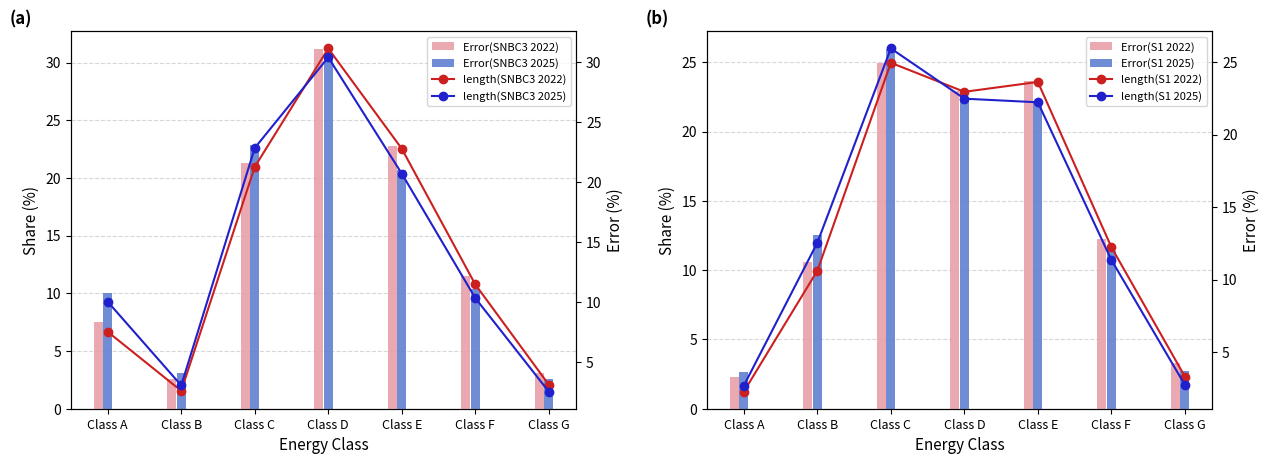

What is the minimum value shown in the chart?

2.3